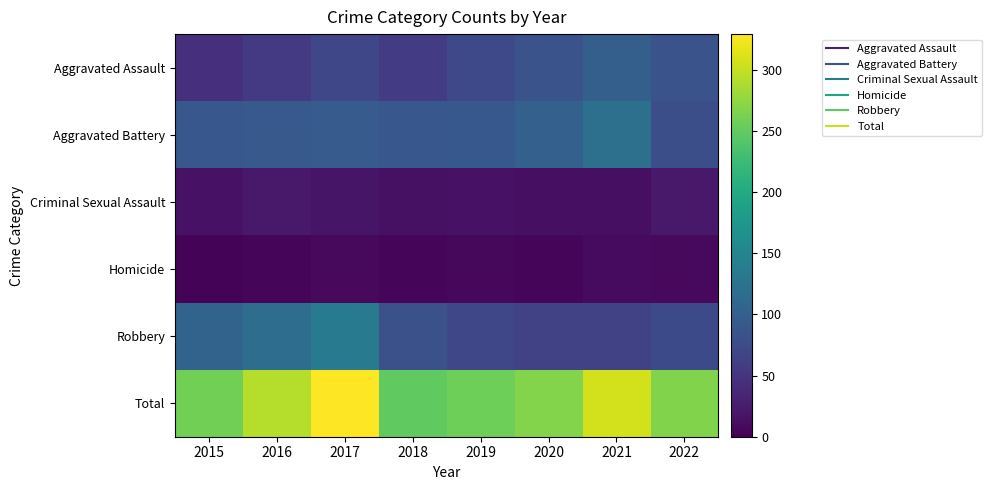

Rank the series at 2019 from highest to lowest value.

Total, Aggravated Battery, Aggravated Assault, Robbery, Criminal Sexual Assault, Homicide